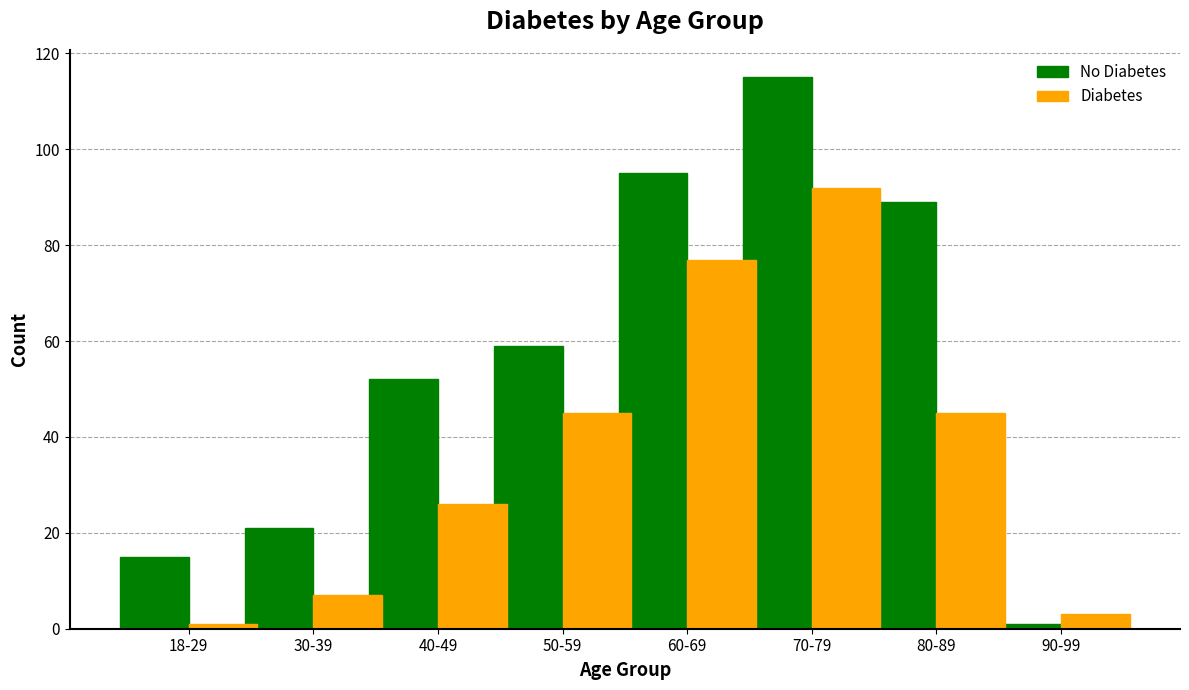

Reading left to right, transcribe all the data shown in this chart.

No Diabetes: 18-29=15	30-39=21	40-49=52	50-59=59	60-69=95	70-79=115	80-89=89	90-99=1
Diabetes: 18-29=1	30-39=7	40-49=26	50-59=45	60-69=77	70-79=92	80-89=45	90-99=3